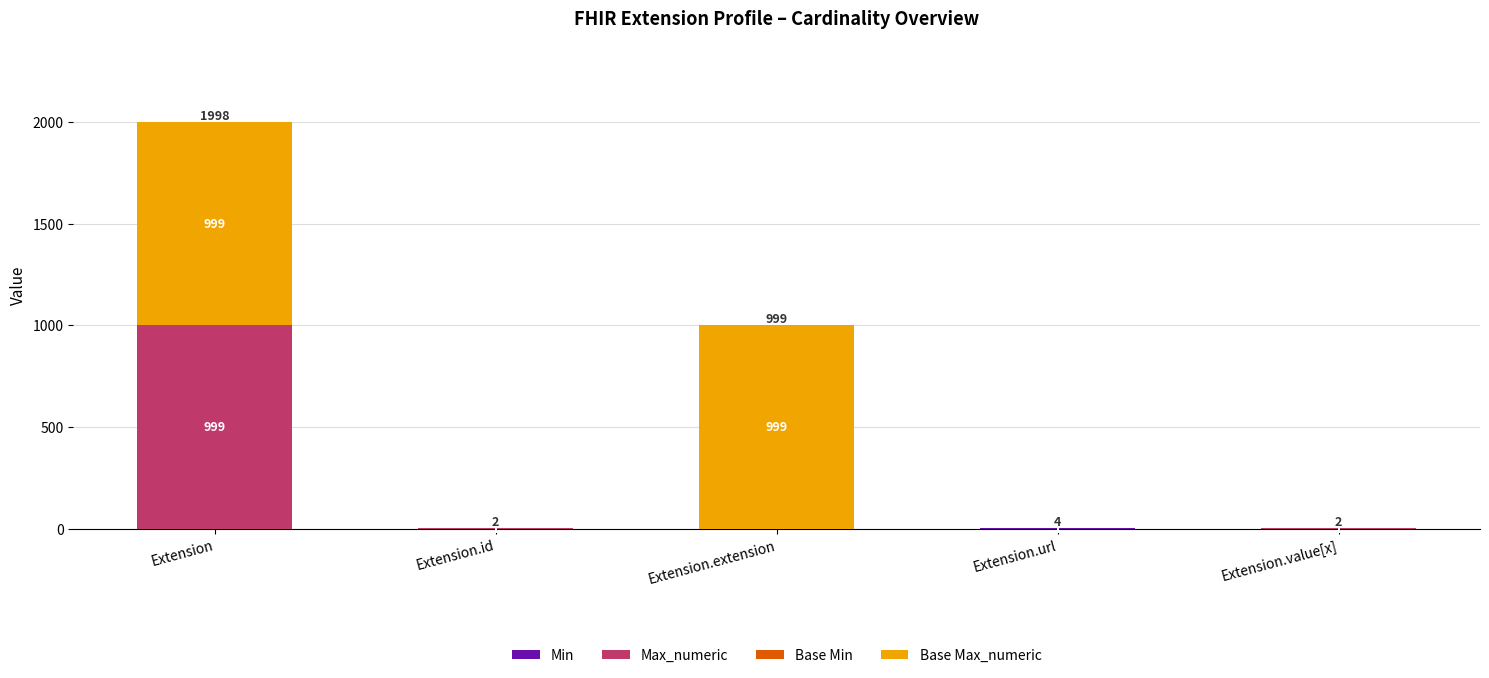

At which category is the sum across all series the highest?

Extension